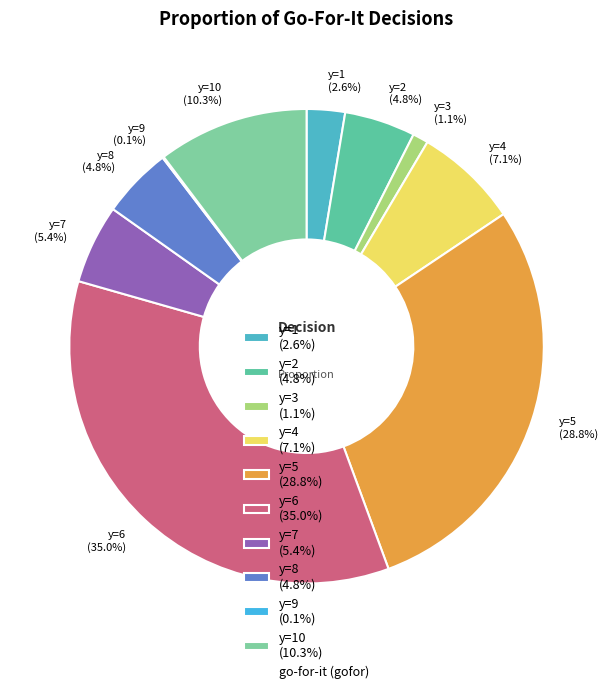

Is y=10 (10.3%) the majority of the pie?

No